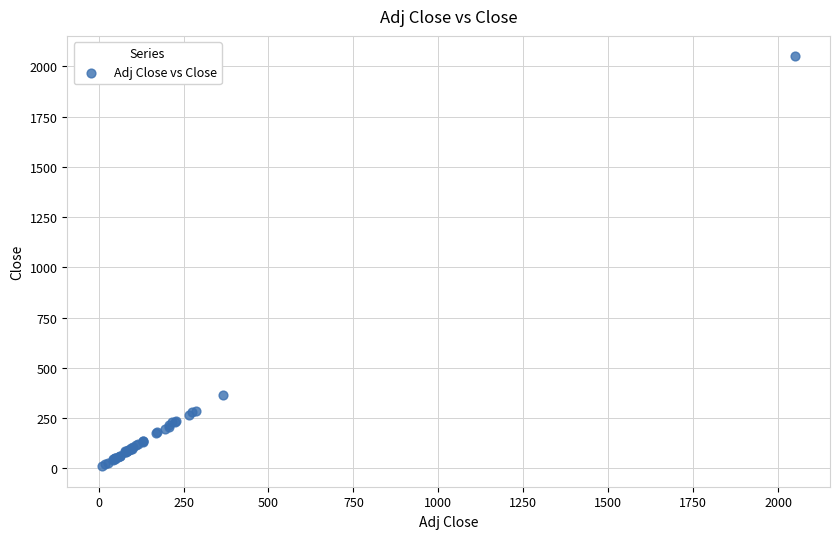

What Y value in the scatter plot is closest to 1030?

367.5